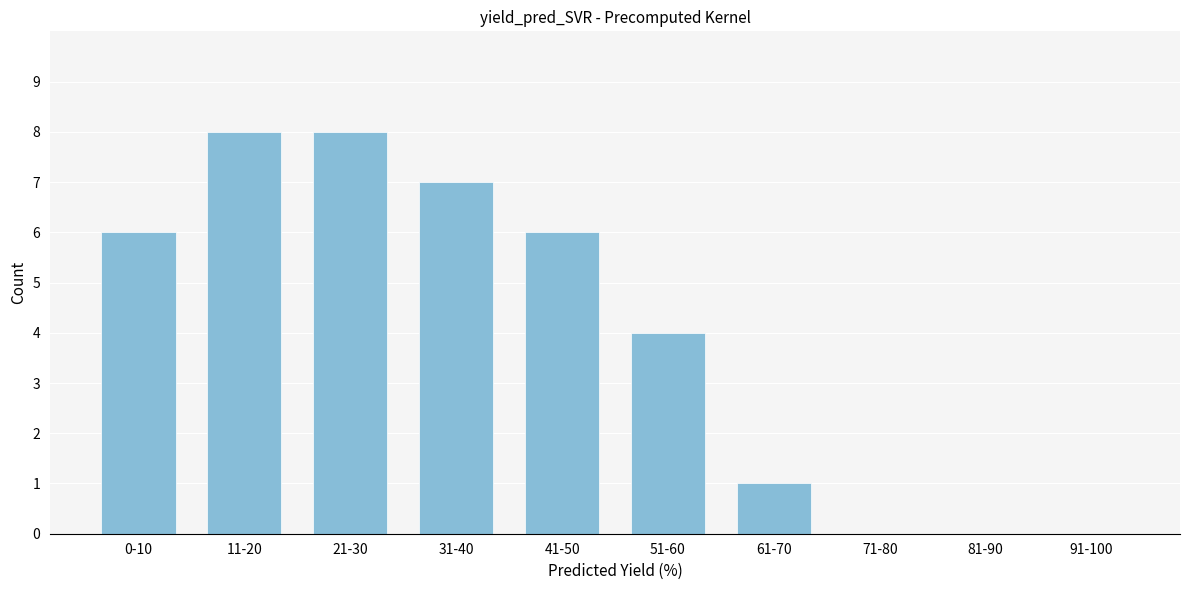

Reading left to right, extract all data points from this chart.

0-10=6	11-20=8	21-30=8	31-40=7	41-50=6	51-60=4	61-70=1	71-80=0	81-90=0	91-100=0